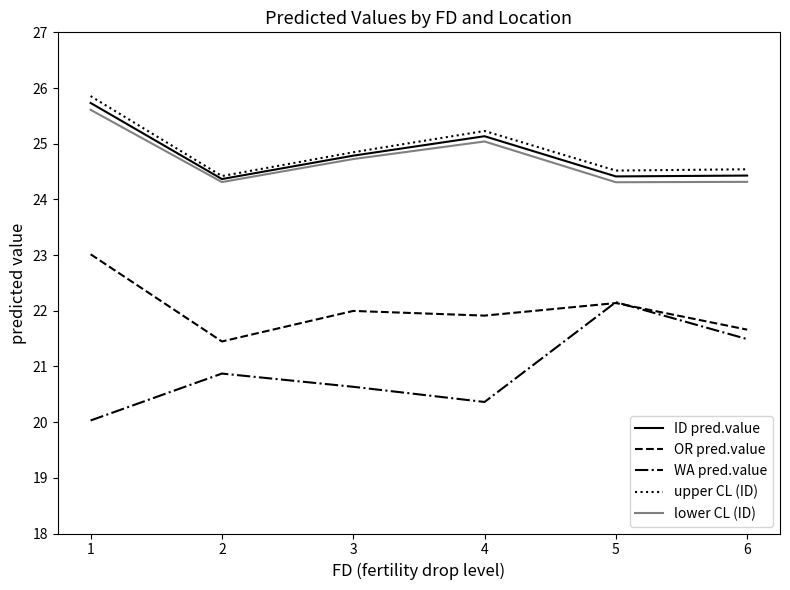

What is the lowest value of the ID pred.value series?

24.4